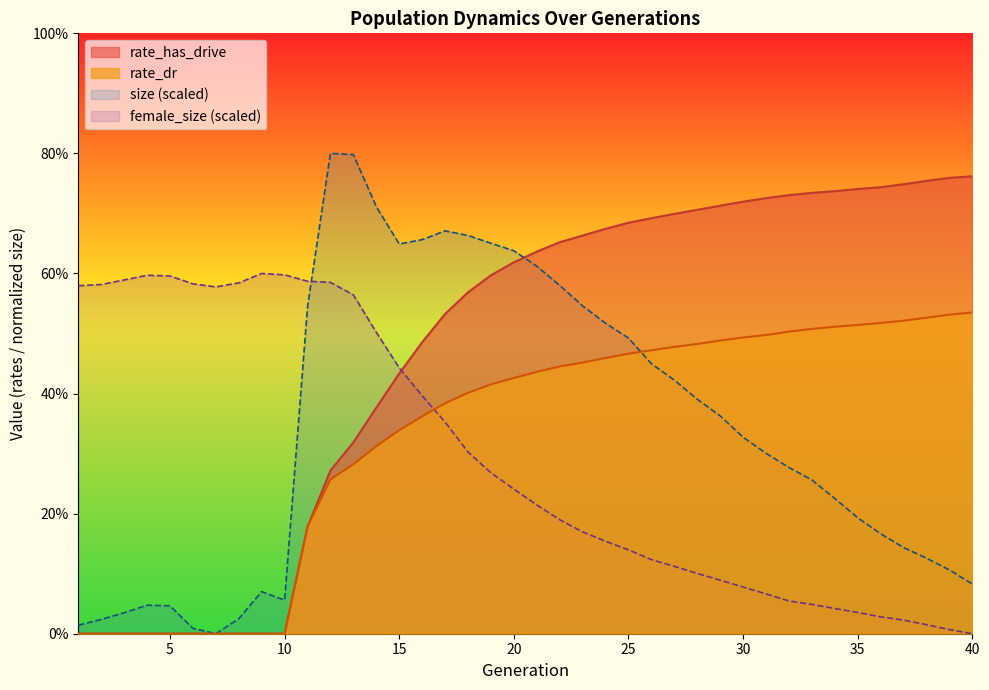

Reading left to right, transcribe all the data shown in this chart.

size: 0.0	0.0	0.0	0.0	0.0	0.0	0.0	0.0	0.1	0.1	0.5	0.8	0.8	0.7	0.6	0.7	0.7	0.7	0.7	0.6	0.6	0.6	0.5	0.5	0.5	0.4	0.4	0.4	0.4	0.3	0.3	0.3	0.3	0.2	0.2	0.2	0.1	0.1	0.1	0.1
female_size: 0.6	0.6	0.6	0.6	0.6	0.6	0.6	0.6	0.6	0.6	0.6	0.6	0.6	0.5	0.4	0.4	0.4	0.3	0.3	0.2	0.2	0.2	0.2	0.2	0.1	0.1	0.1	0.1	0.1	0.1	0.1	0.1	0.0	0.0	0.0	0.0	0.0	0.0	0.0	0.0
rate_dr: 0.0	0.0	0.0	0.0	0.0	0.0	0.0	0.0	0.0	0.0	0.2	0.3	0.3	0.3	0.3	0.4	0.4	0.4	0.4	0.4	0.4	0.4	0.5	0.5	0.5	0.5	0.5	0.5	0.5	0.5	0.5	0.5	0.5	0.5	0.5	0.5	0.5	0.5	0.5	0.5
rate_has_drive: 0.0	0.0	0.0	0.0	0.0	0.0	0.0	0.0	0.0	0.0	0.2	0.3	0.3	0.4	0.4	0.5	0.5	0.6	0.6	0.6	0.6	0.7	0.7	0.7	0.7	0.7	0.7	0.7	0.7	0.7	0.7	0.7	0.7	0.7	0.7	0.7	0.7	0.8	0.8	0.8